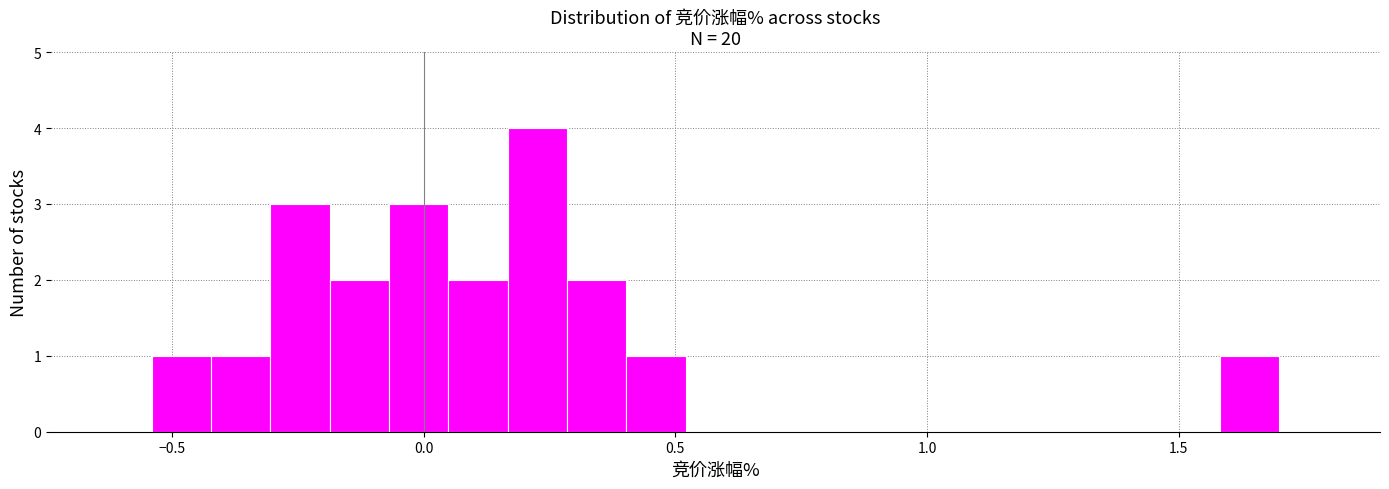

Around what value on the x-axis is the tallest bar? Give the approximate position of its centre, as read against the axis.

0.25